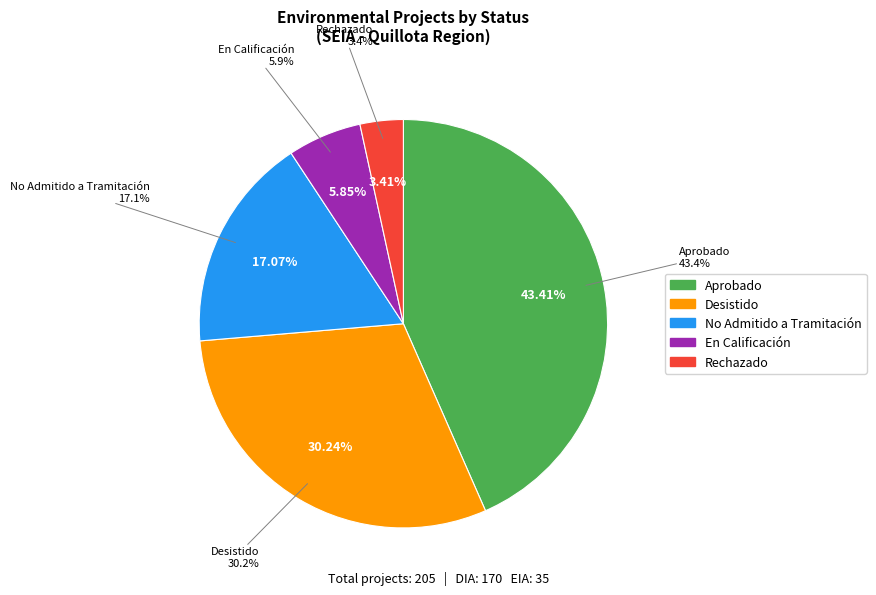

What is the change in value from DIA to EIA?

-135